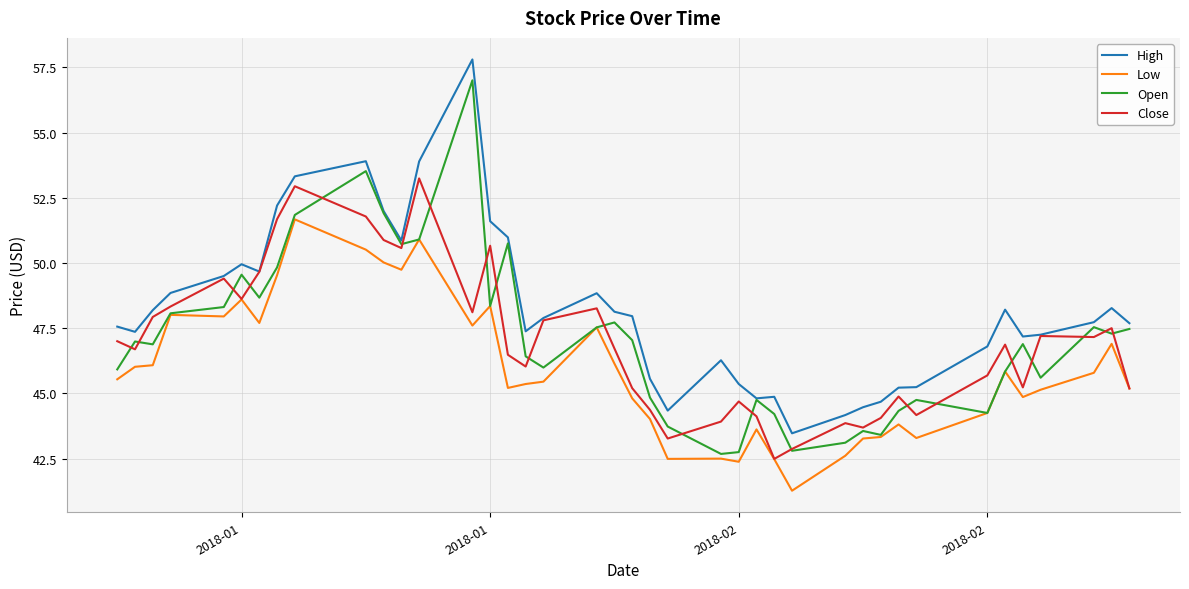

Which series has the largest total across all categories?

High